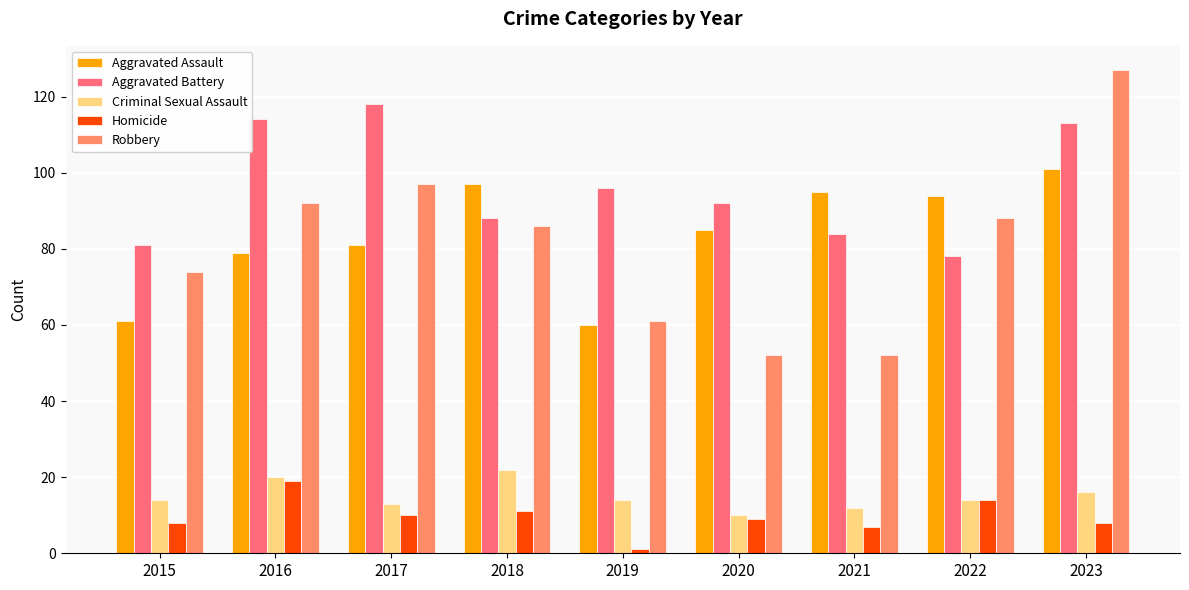

What is the average value of the Aggravated Battery series?

96